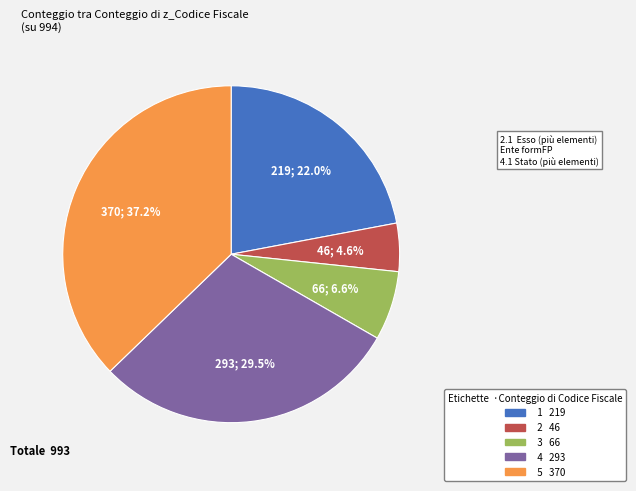

How many segments does this pie chart have?

5